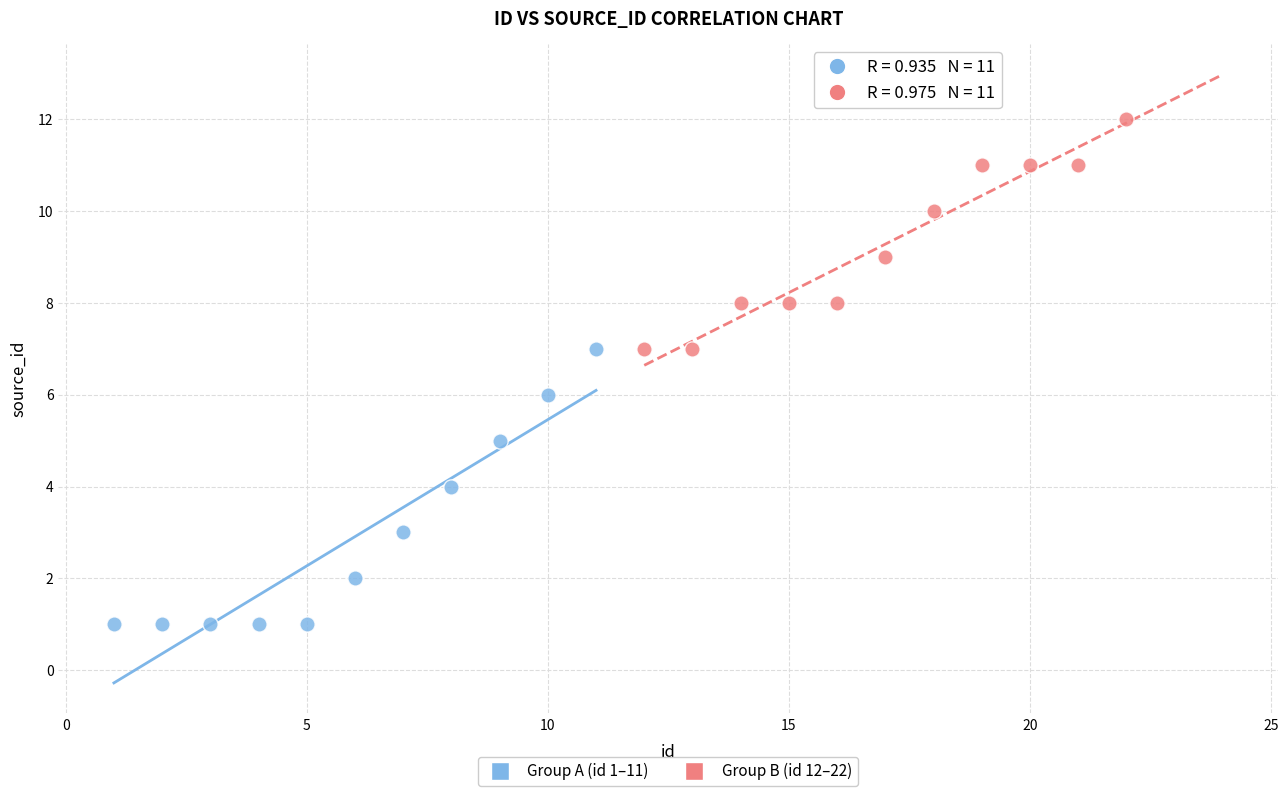

Which series has the widest spread of Y values?

Group A (id 1–11)